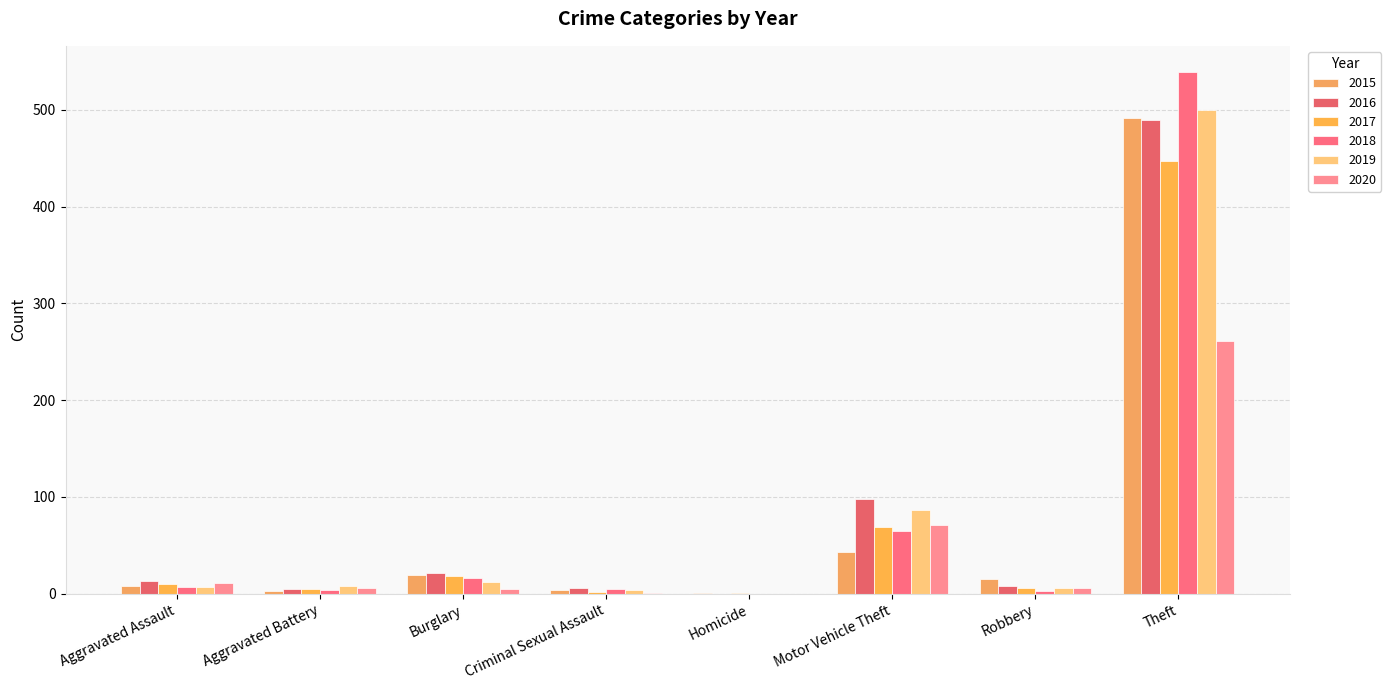

How many groups of bars are there?

8